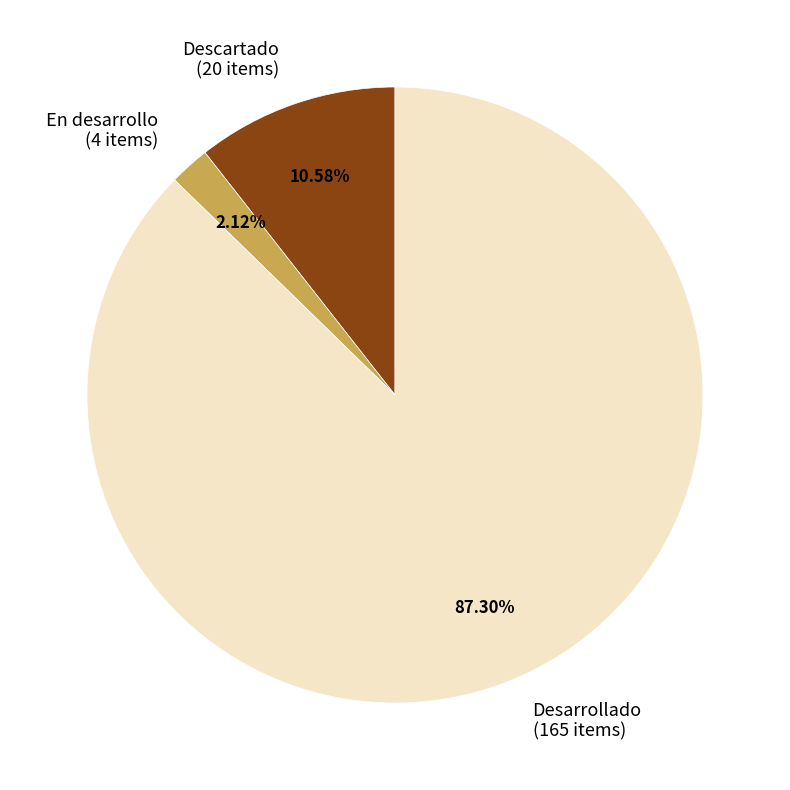

To the nearest percent, what portion does Descartado represent?

11%